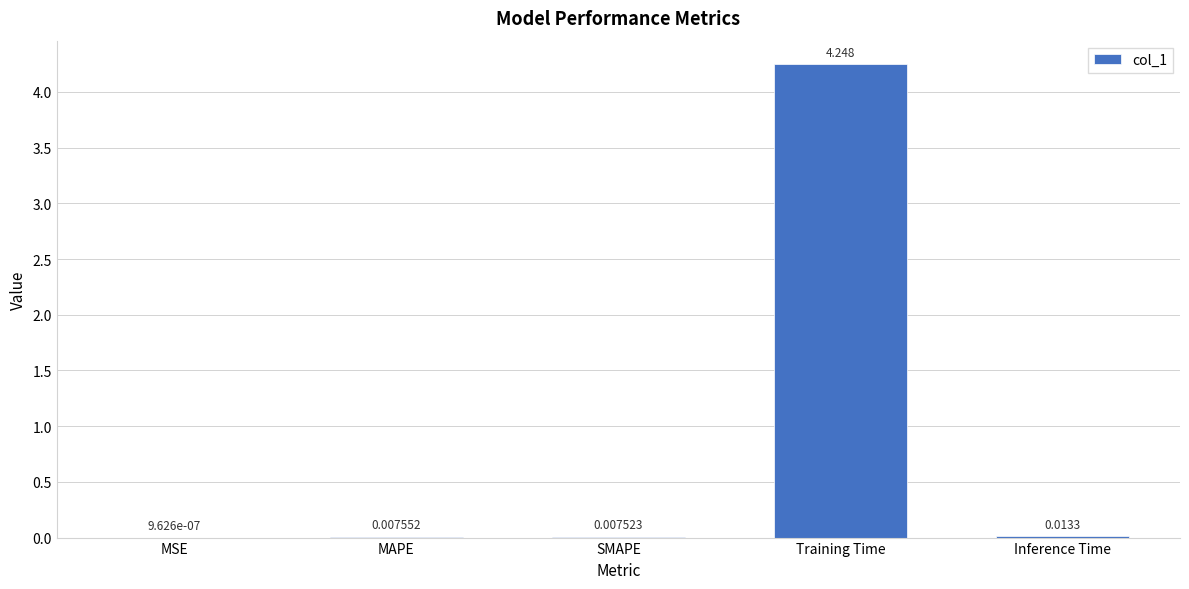

At which label is the value closest to 2?

Inference Time